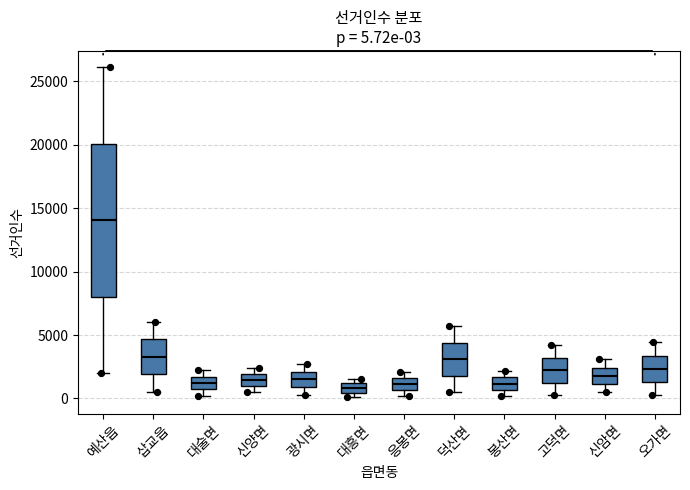

Which box's median line is the highest?

예산읍